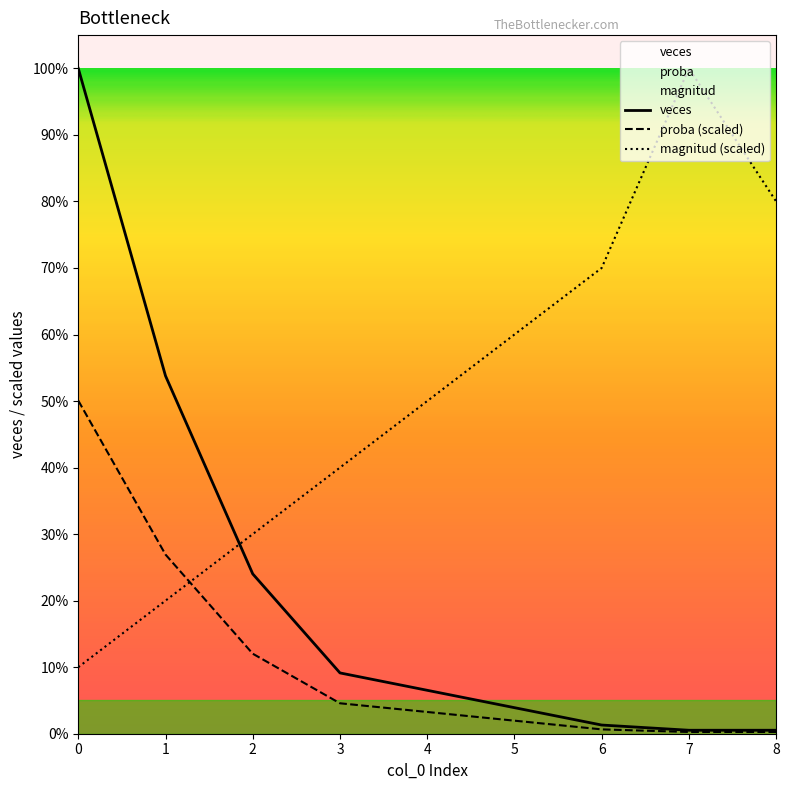

Reading left to right, extract all data points from this chart.

magnitud: 38.3	76.6	114.9	153.2	191.5	229.8	268.1	383.0	306.4
veces: 383.0	206.0	92.0	35.0	25.0	15.0	5.0	2.0	2.0
proba: 191.8	103.1	46.1	17.5	12.5	7.5	2.5	1.0	1.0